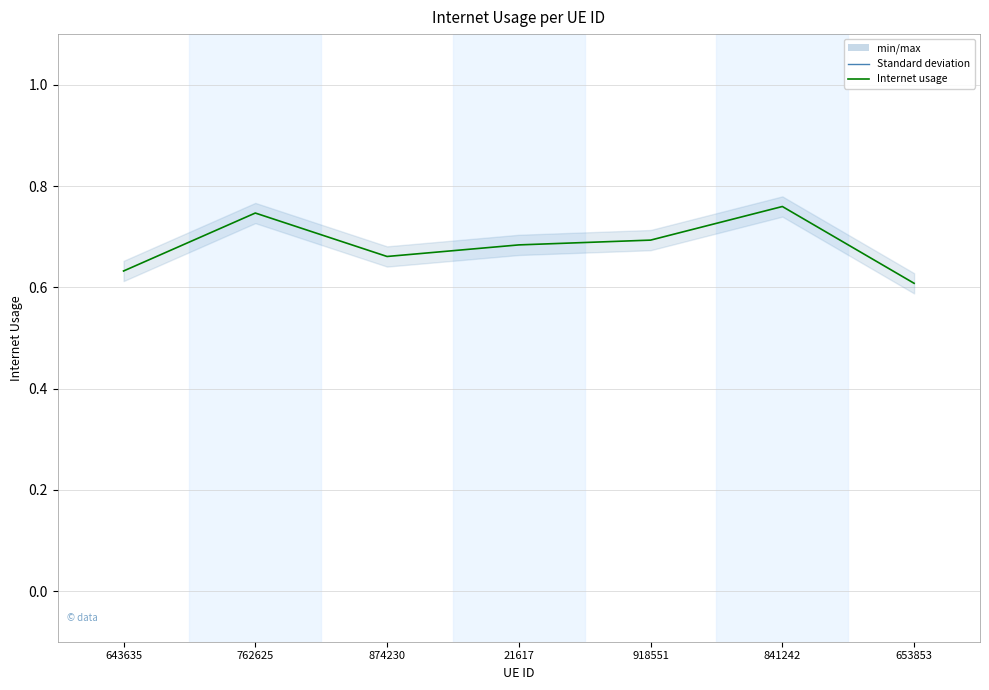

Rank the categories by value from lowest to highest.

653853, 643635, 874230, 21617, 918551, 762625, 841242